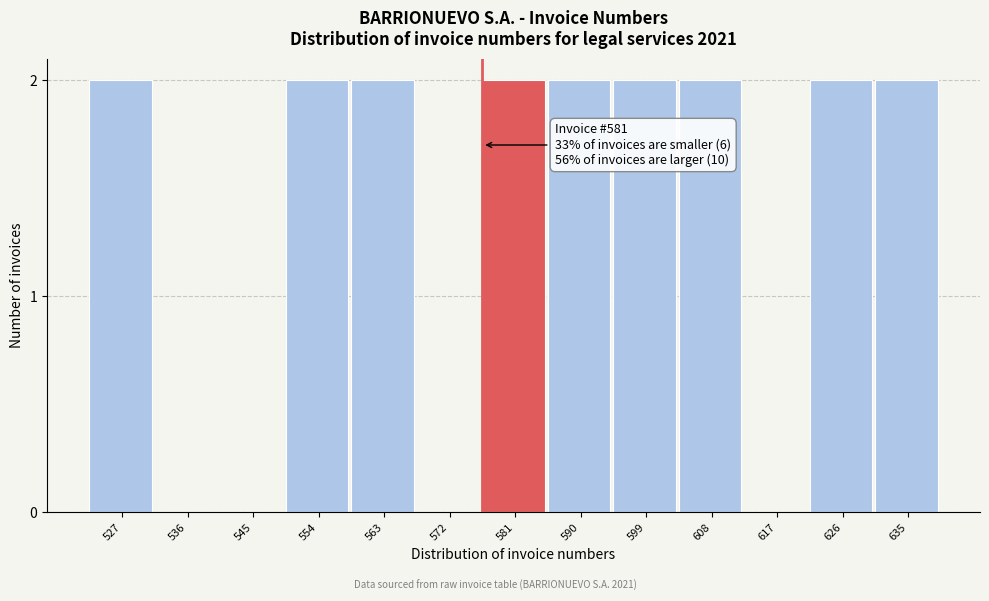

Reading left to right, what are all the values shown in this chart?

527=2	536=0	545=0	554=2	563=2	572=0	581=2	590=2	599=2	608=2	617=0	626=2	635=2